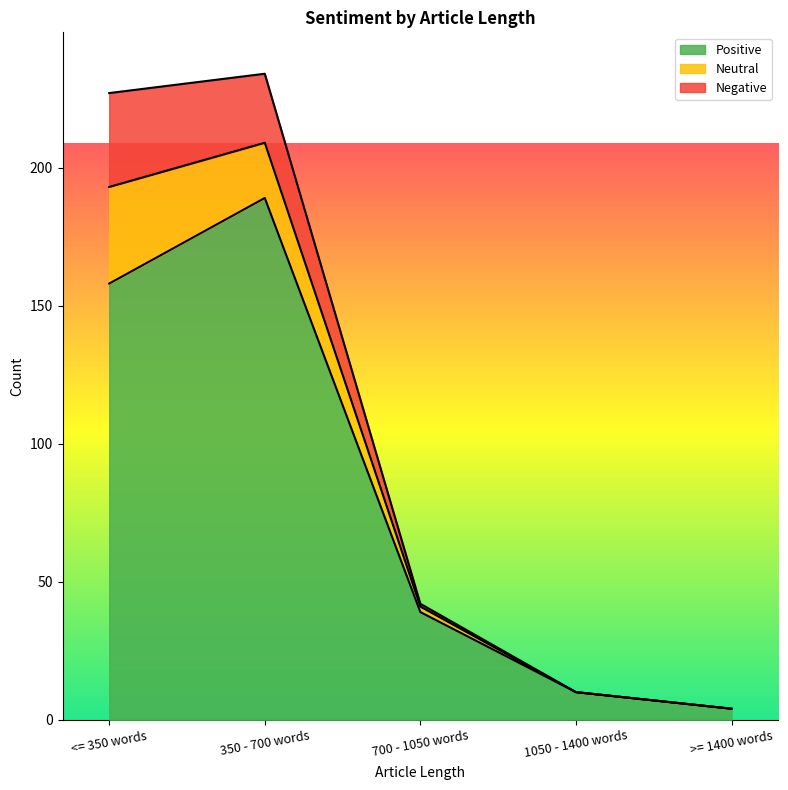

The value of Negative at 700 - 1050 words is 1. True or false?

False